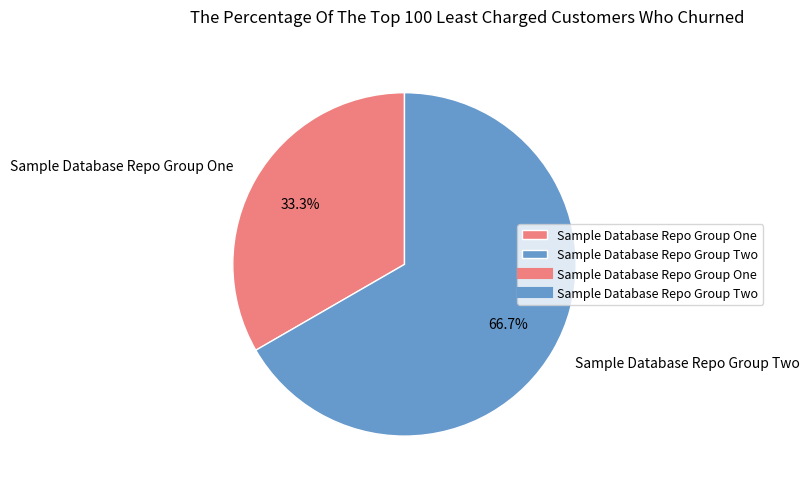

Which slice is the smallest?

Sample Database Repo Group One